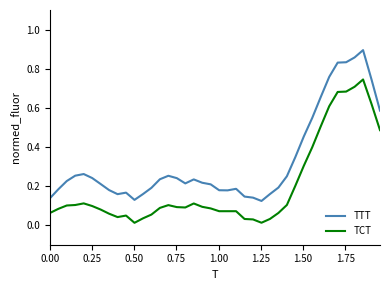

Is this an area chart (filled region under the line)?

No